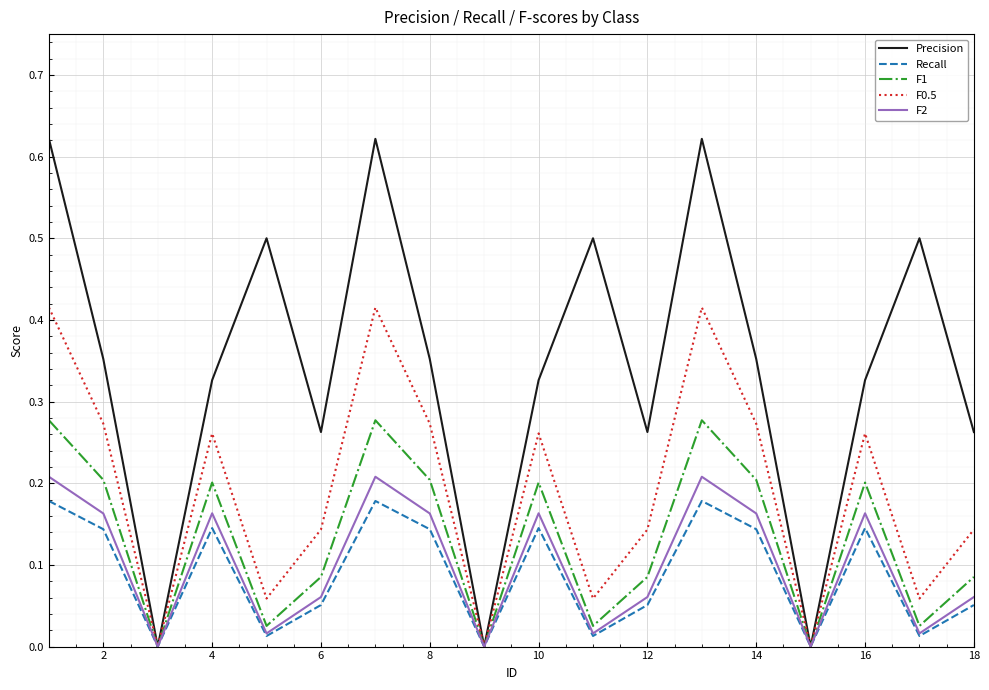

Which series has the largest total across all categories?

Precision